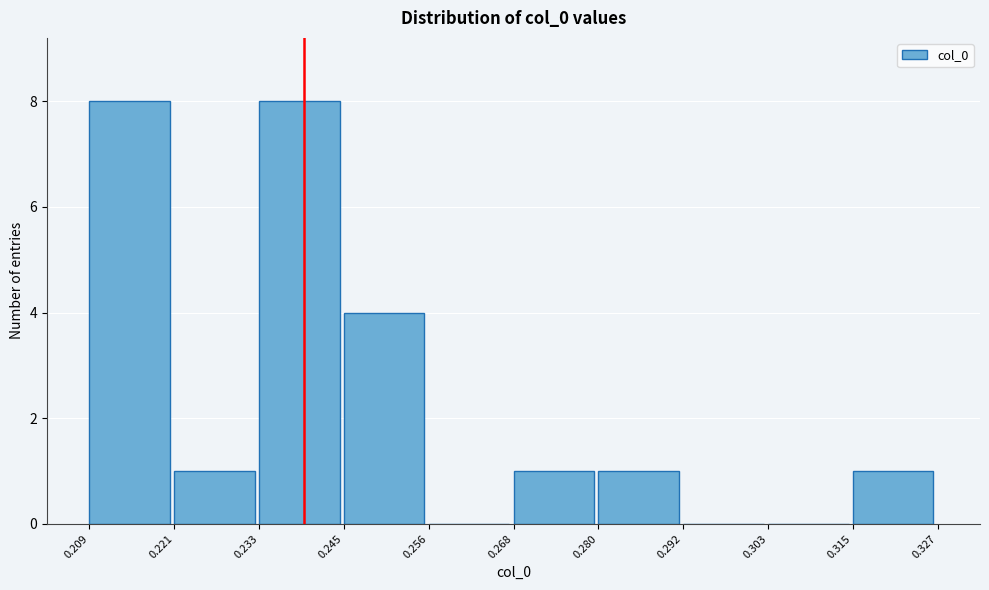

Reading left to right, list every bar in this chart as the range it spans on the x-axis followed by its height. The values are not printed on the chart, so give them approximately, as read against the axis.

0.209 to 0.221: 8
0.221 to 0.233: 1
0.233 to 0.245: 8
0.245 to 0.256: 4
0.256 to 0.268: 0
0.268 to 0.280: 1
0.280 to 0.292: 1
0.292 to 0.303: 0
0.303 to 0.315: 0
0.315 to 0.327: 1